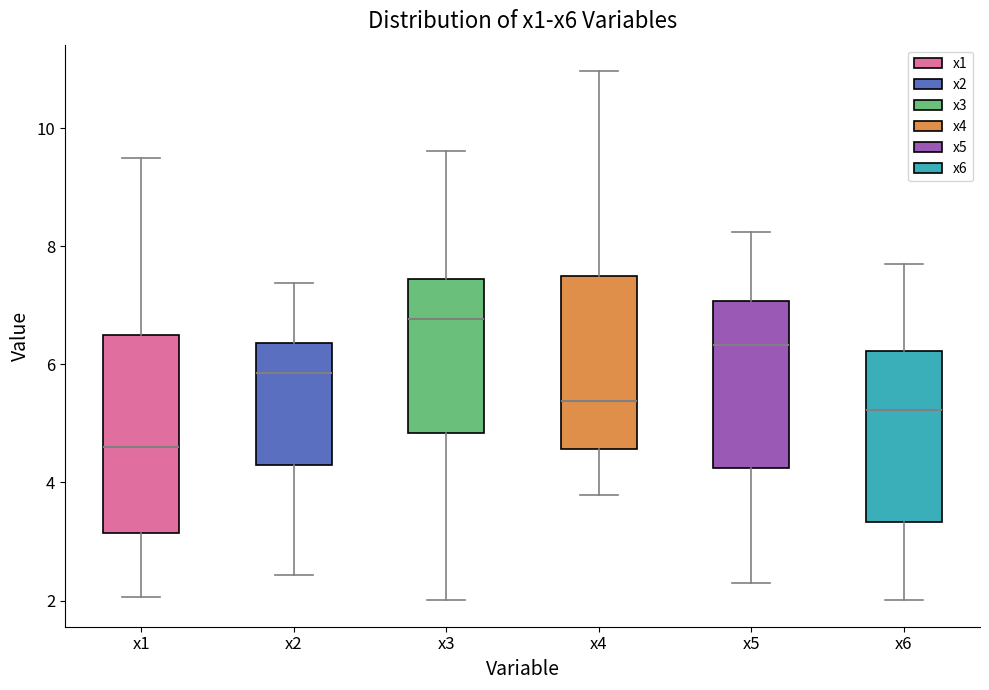

Reading left to right, read every box against the y-axis: the position of its median line, the range the box covers, and the ends of its whiskers. The values are not printed on the chart, so give them approximately, as read against the axis.

x1: median 4.6, box 3.2 to 6.4, whiskers 2.0 to 9.4
x2: median 5.8, box 4.4 to 6.4, whiskers 2.4 to 7.4
x3: median 6.8, box 4.8 to 7.4, whiskers 2.0 to 9.6
x4: median 5.4, box 4.6 to 7.6, whiskers 3.8 to 11.0
x5: median 6.4, box 4.2 to 7.0, whiskers 2.2 to 8.2
x6: median 5.2, box 3.4 to 6.2, whiskers 2.0 to 7.6